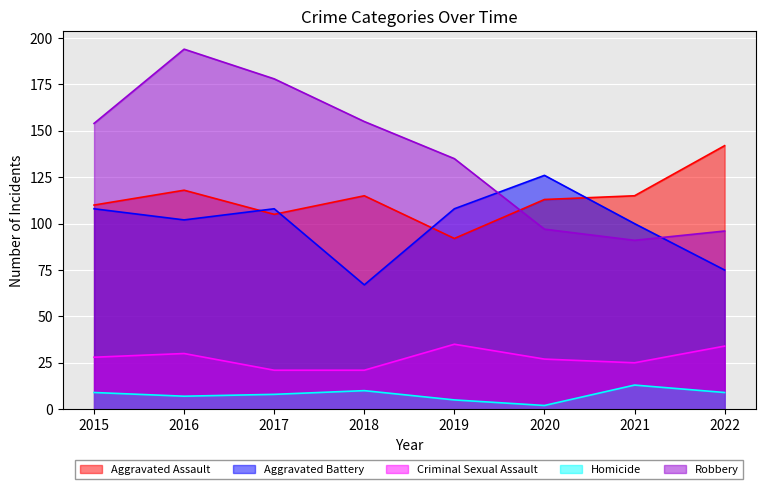

How many data points in Homicide are above 9?

2